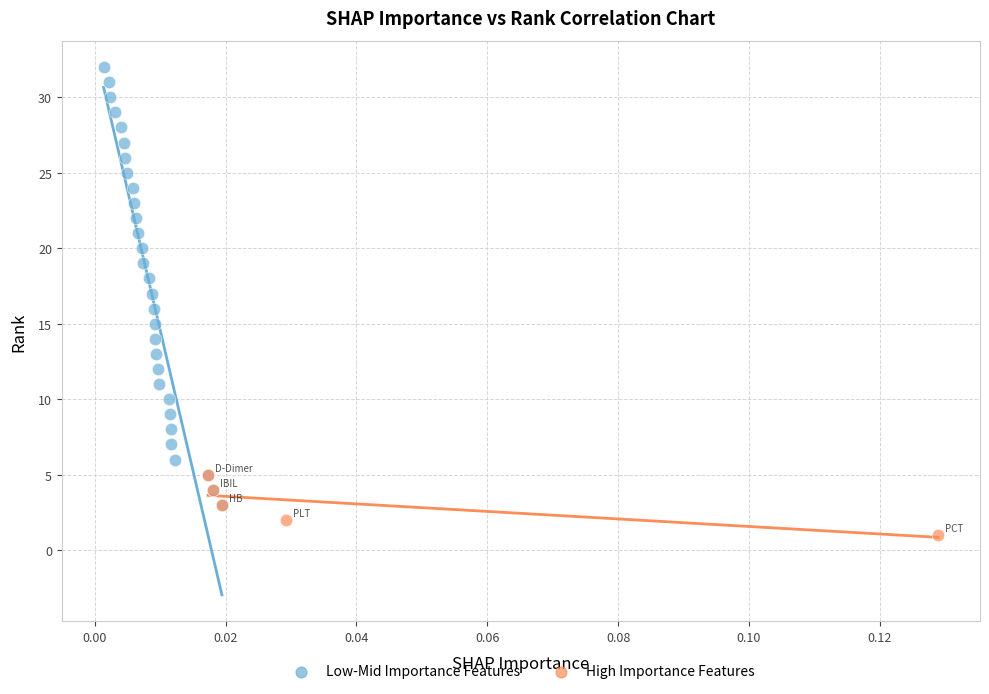

What are all the series names shown in the legend?

Low-Mid Importance Features, High Importance Features